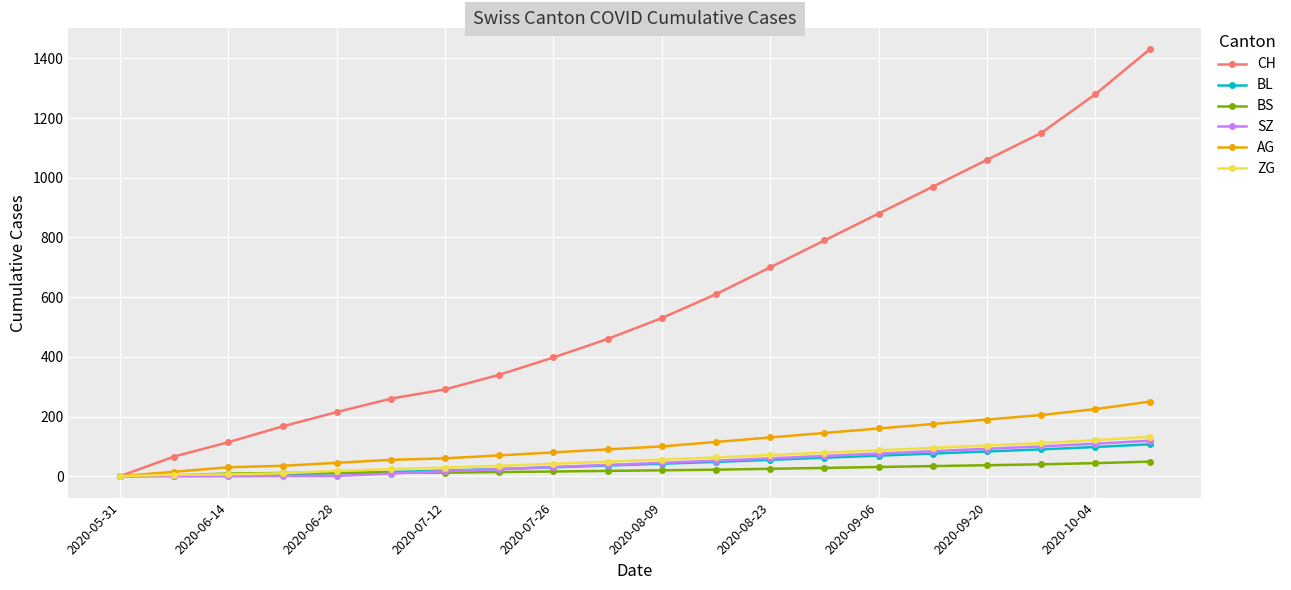

What is the difference between the maximum and second lowest values in the CH series?

1364